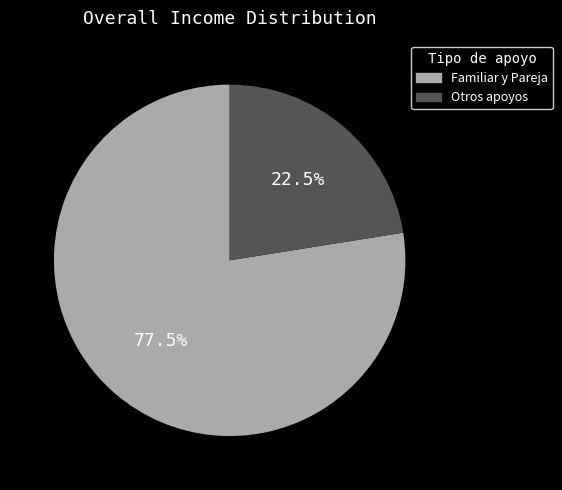

Count the number of slices in the pie.

2